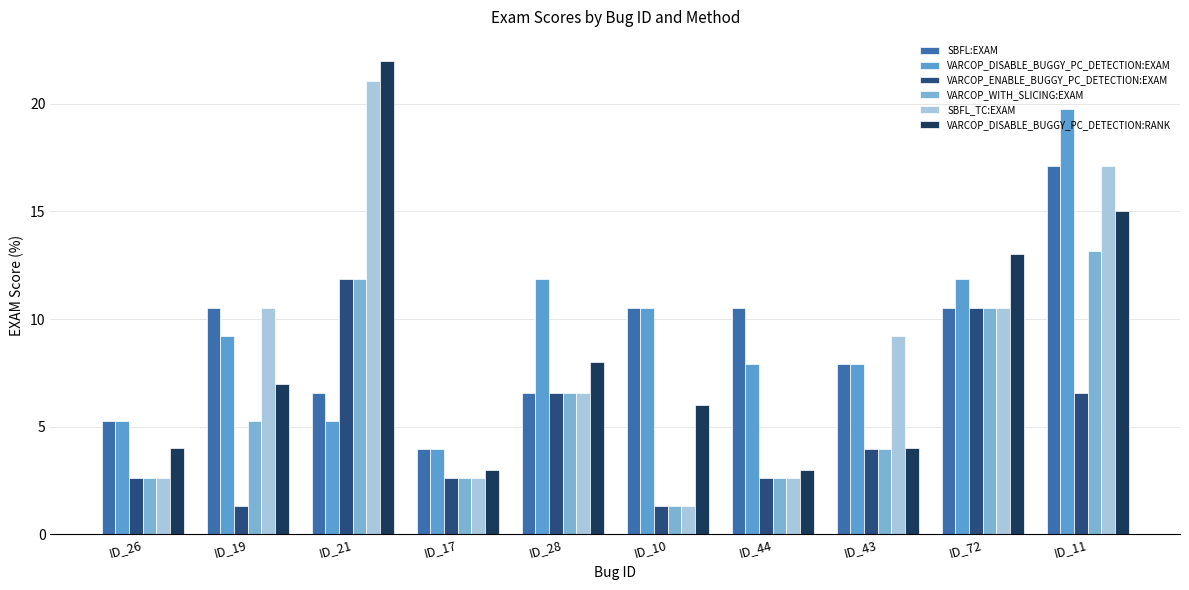

Rank the categories by VARCOP_DISABLE_BUGGY_PC_DETECTION:RANK value from lowest to highest.

ID_17, ID_44, ID_26, ID_43, ID_10, ID_19, ID_28, ID_72, ID_11, ID_21